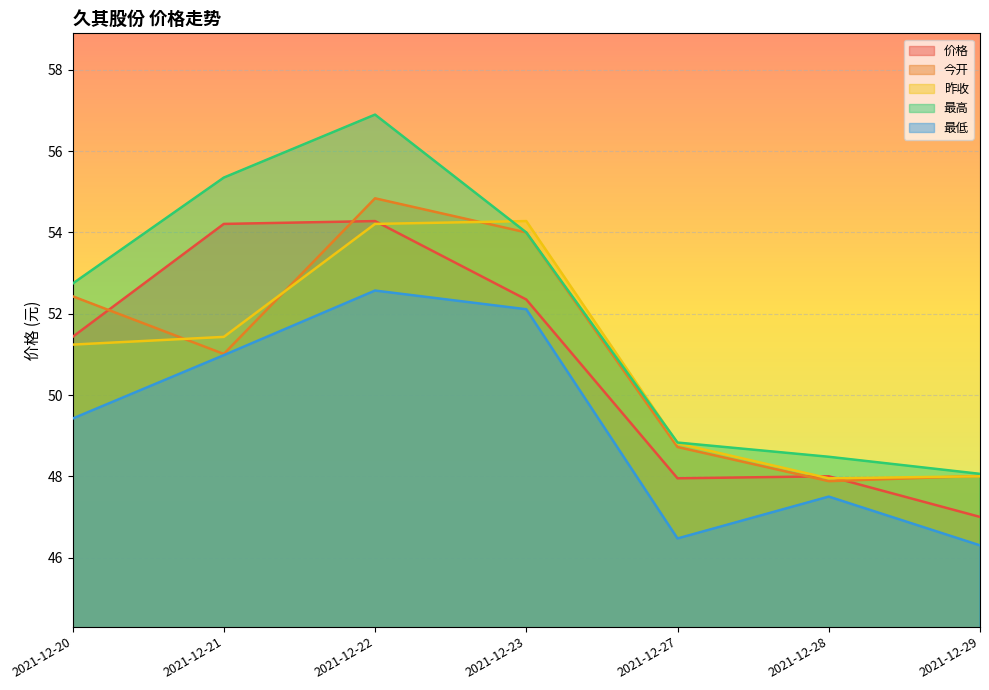

Which series has the largest total across all categories?

最高